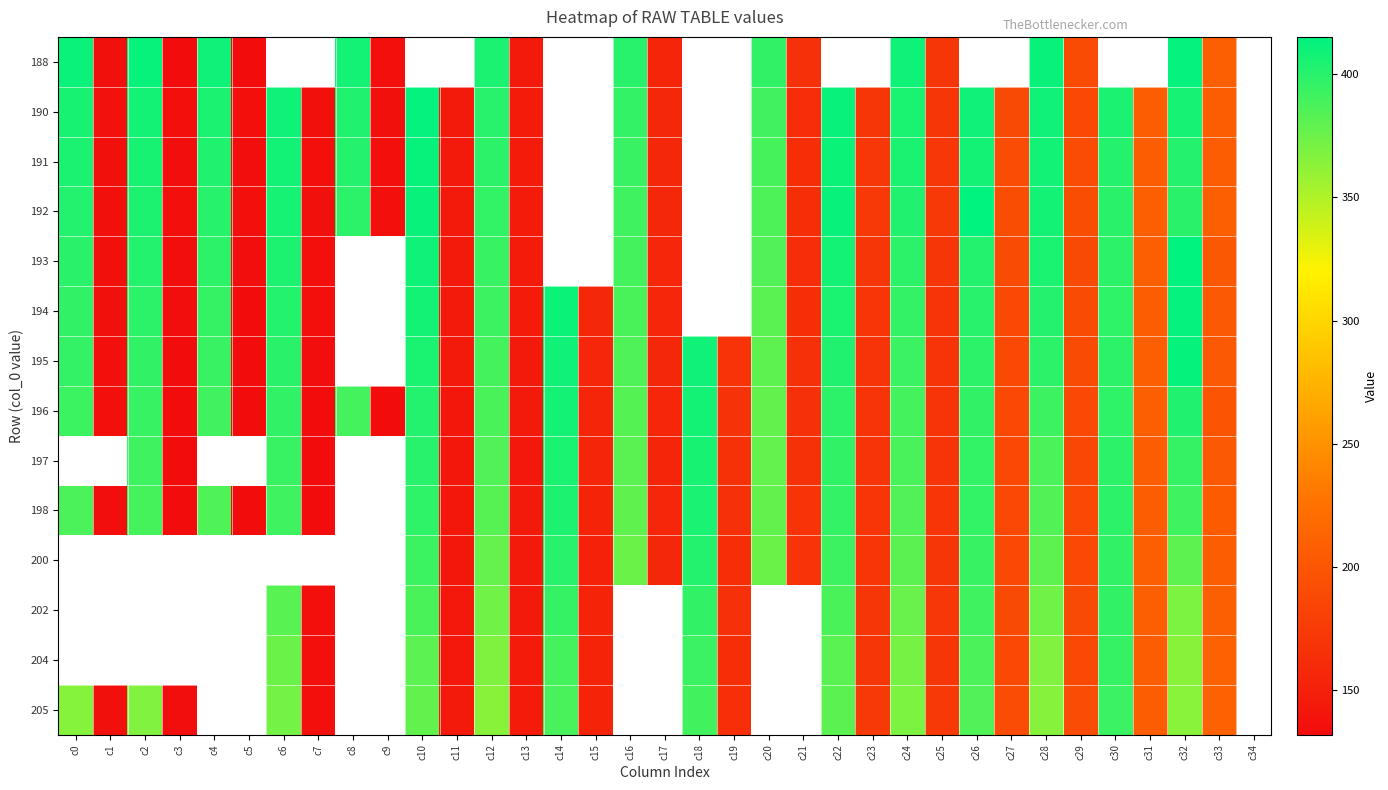

Where does the 205 series first go above 211?

c0